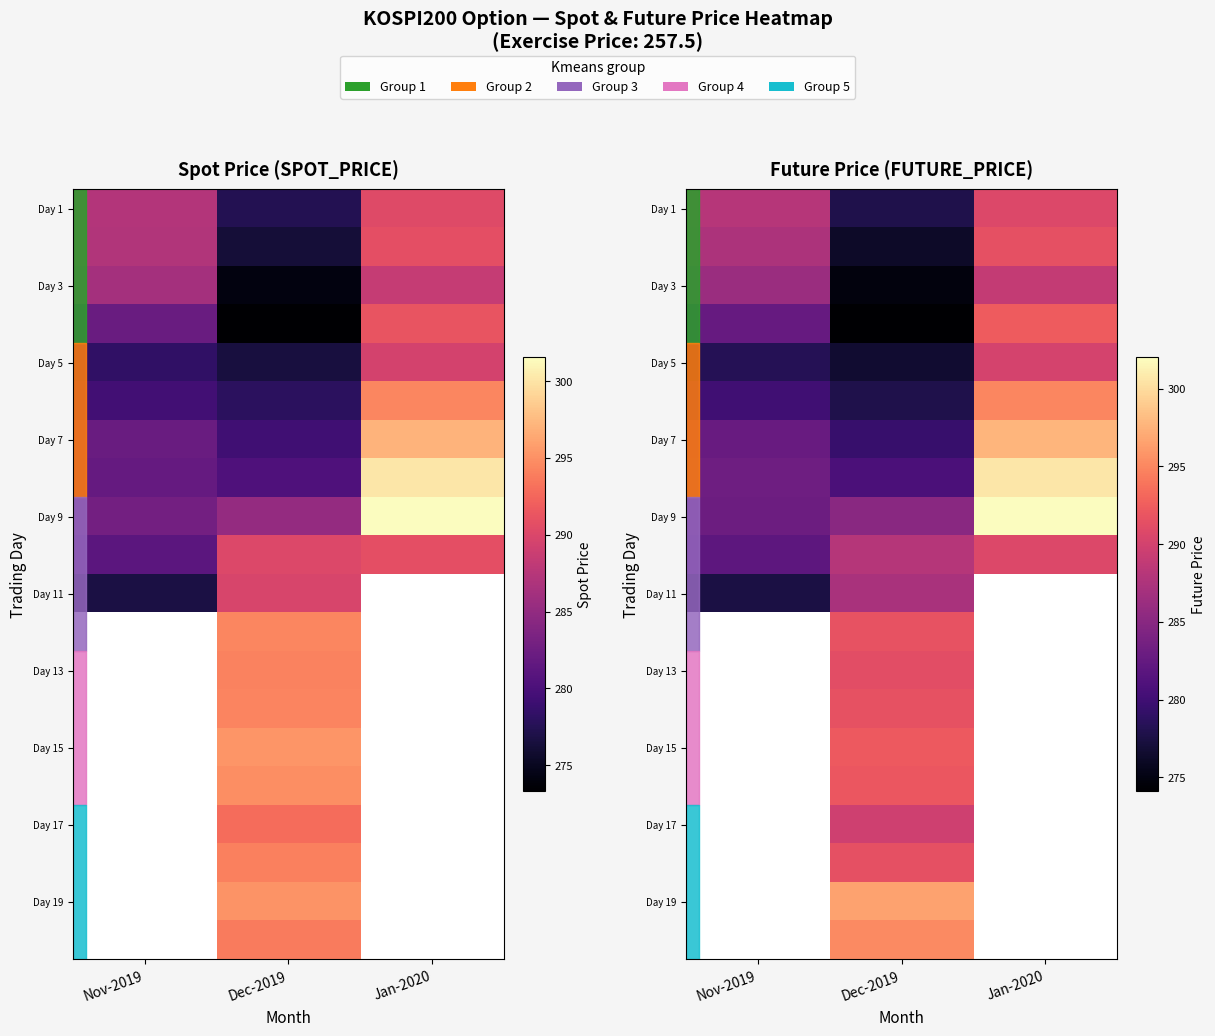

How many series are shown in this chart?

20